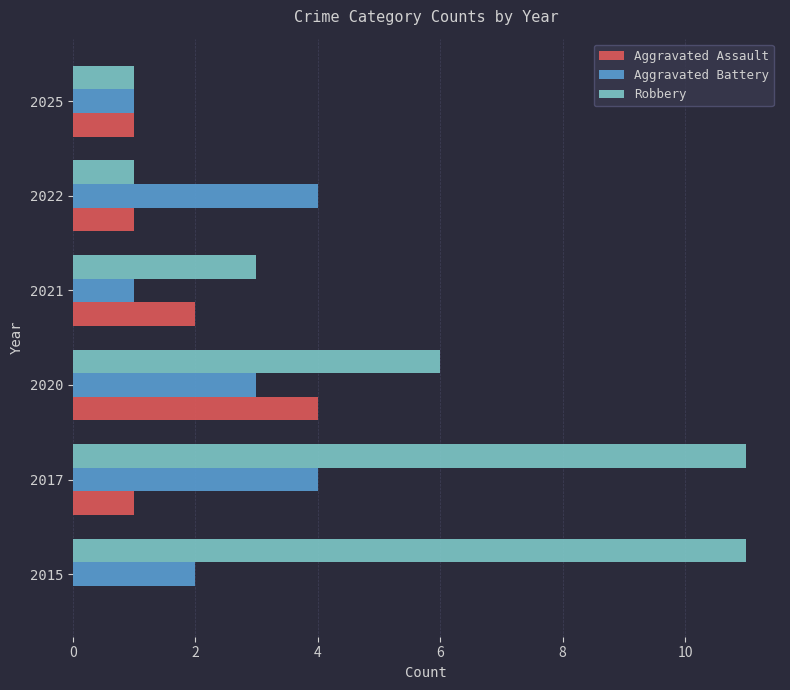

The Robbery series shows 1 at 2022. True or false?

True